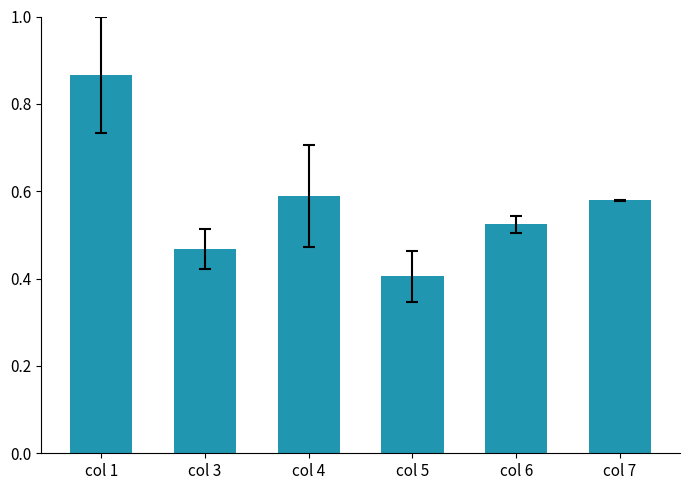

How many values are between 0 and 1?

6